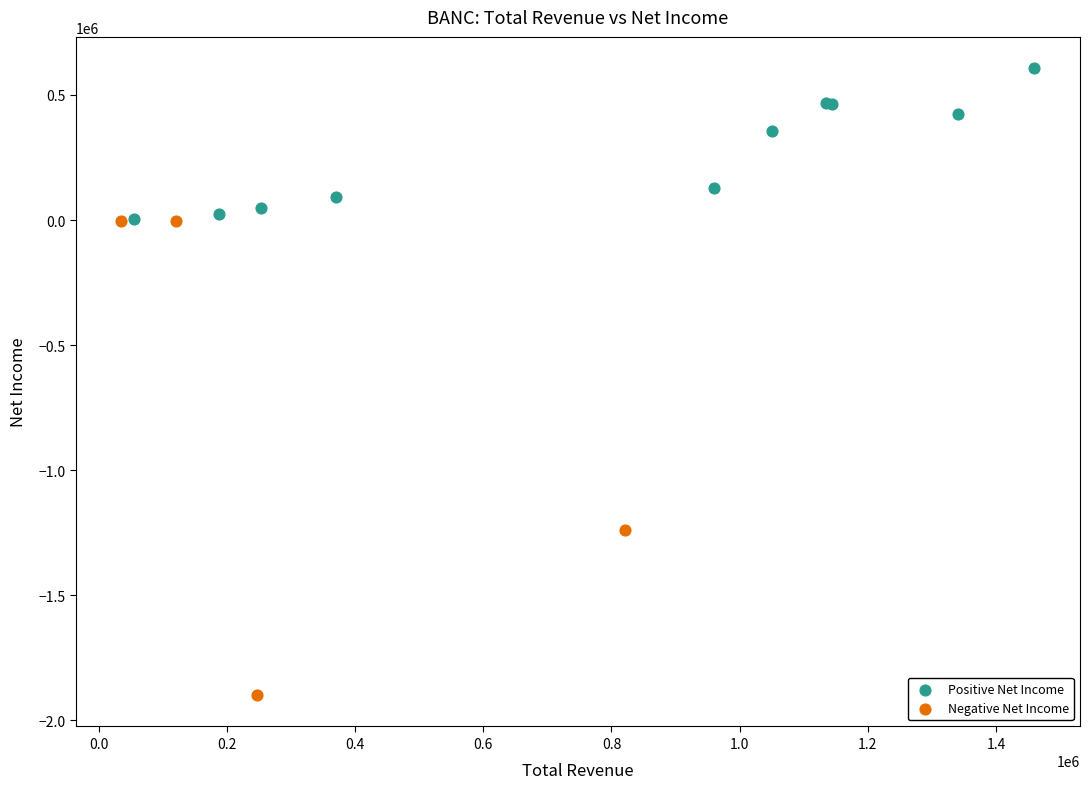

Which series has the largest Y range (max minus min)?

Negative Net Income